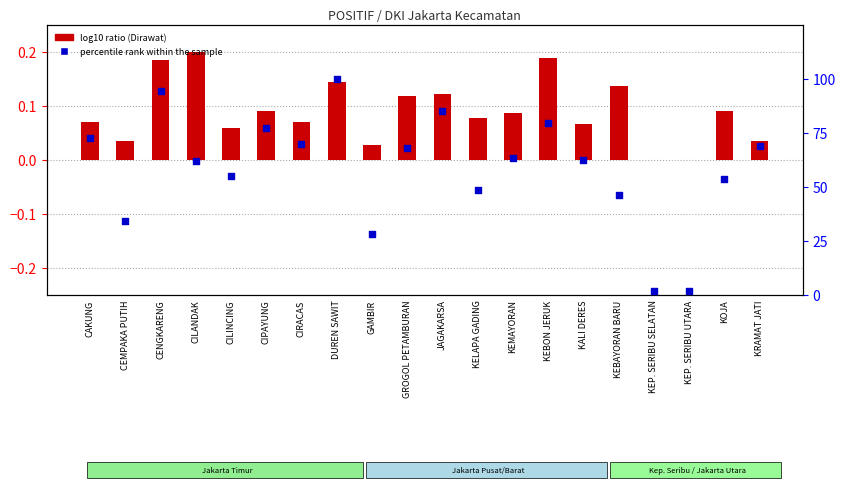

Is the value of percentile rank within the sample at CILINCING greater than the value of log10 ratio (Dirawat normalized) at KEMAYORAN?

Yes